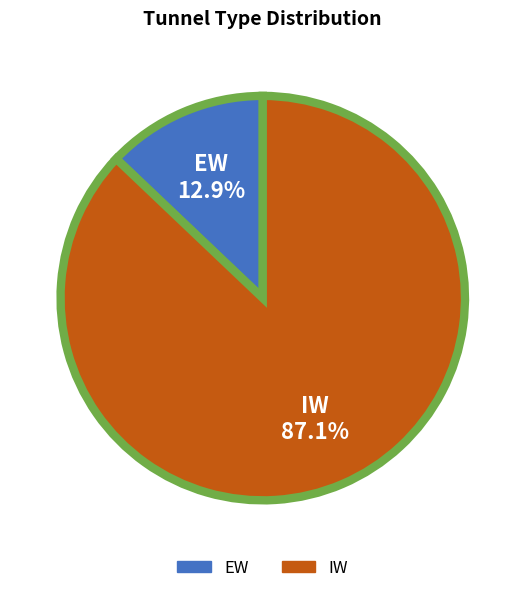

To the nearest percent, what is the difference between the largest and smallest slice percentages?

74%